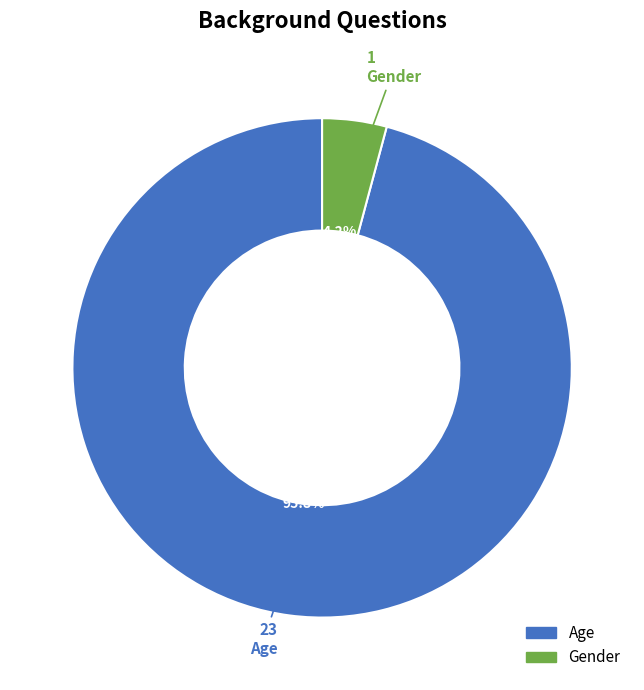

What percentage is the Gender slice, to the nearest percent?

4%